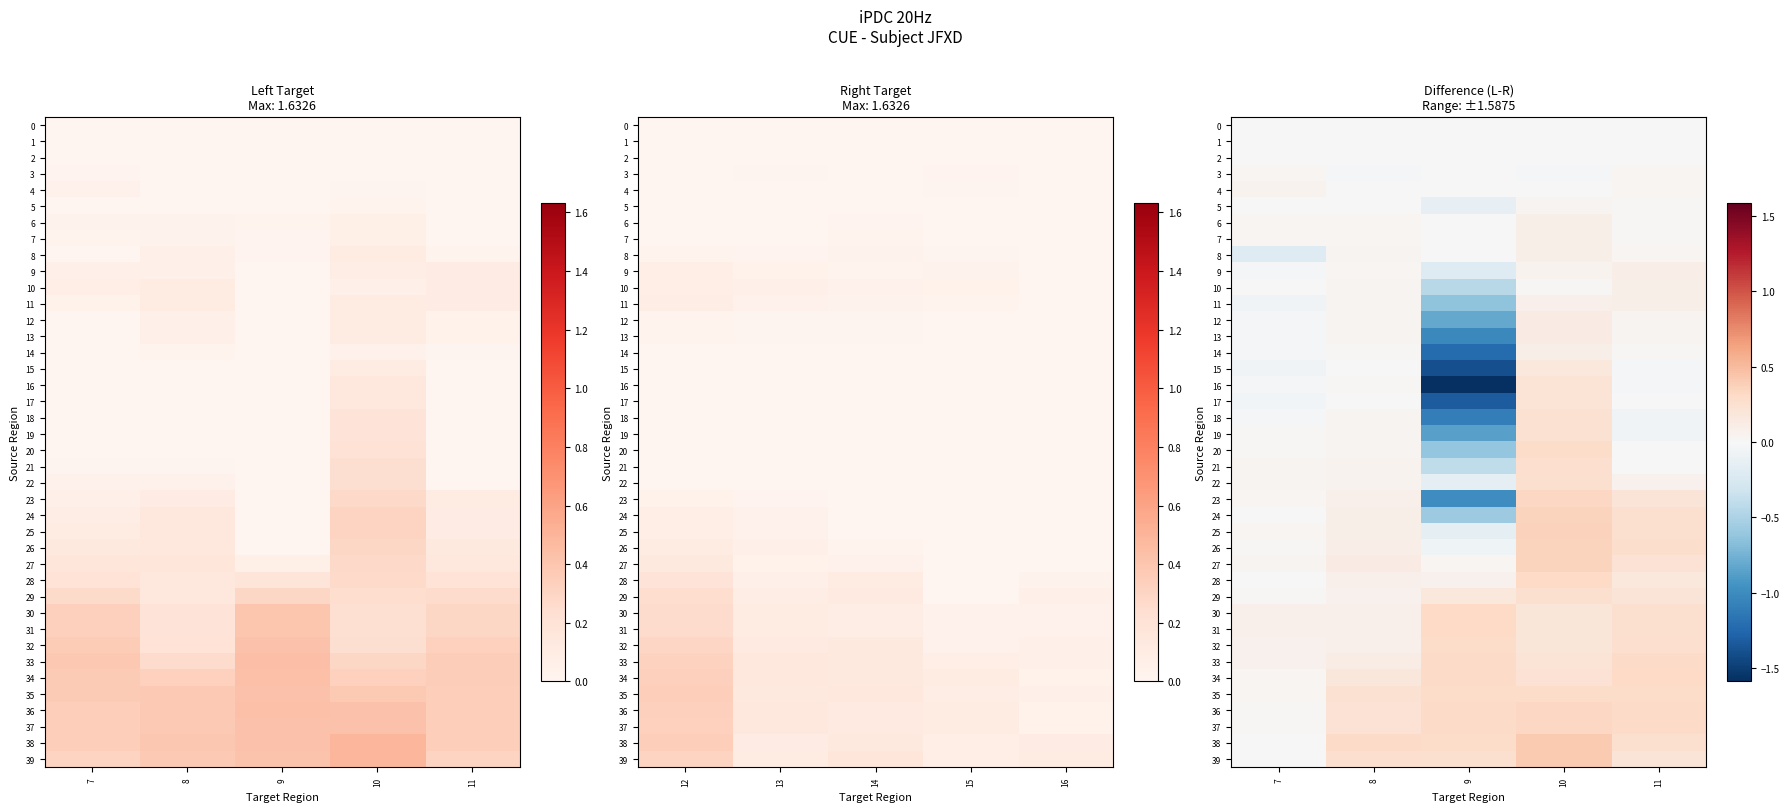

Is it true that 11 equals -0.6 at 9?

True